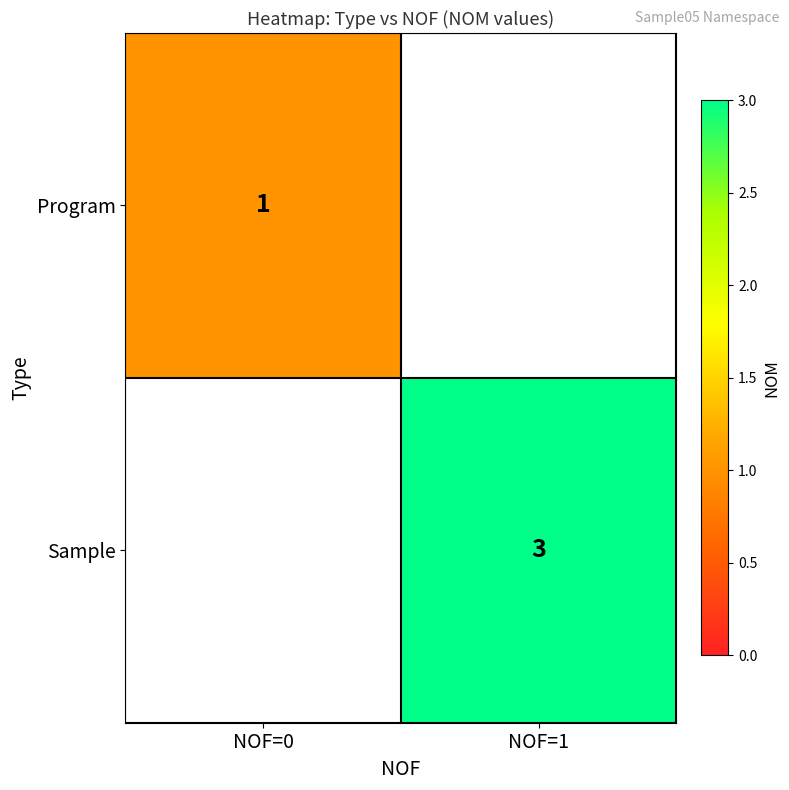

Is the value of Program at NOF=0 greater than the value of Sample at NOF=1?

No